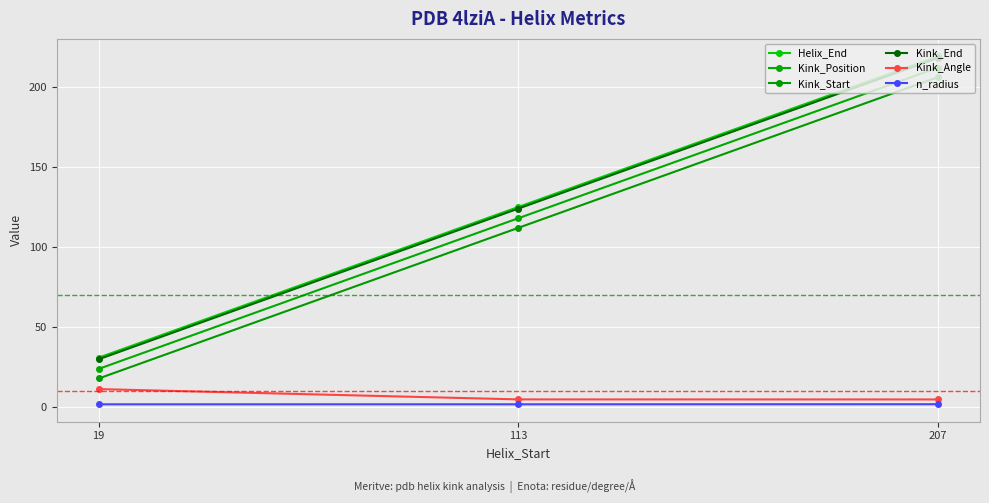

What is the difference between the maximum and minimum values in the Kink_Position series?

188.0